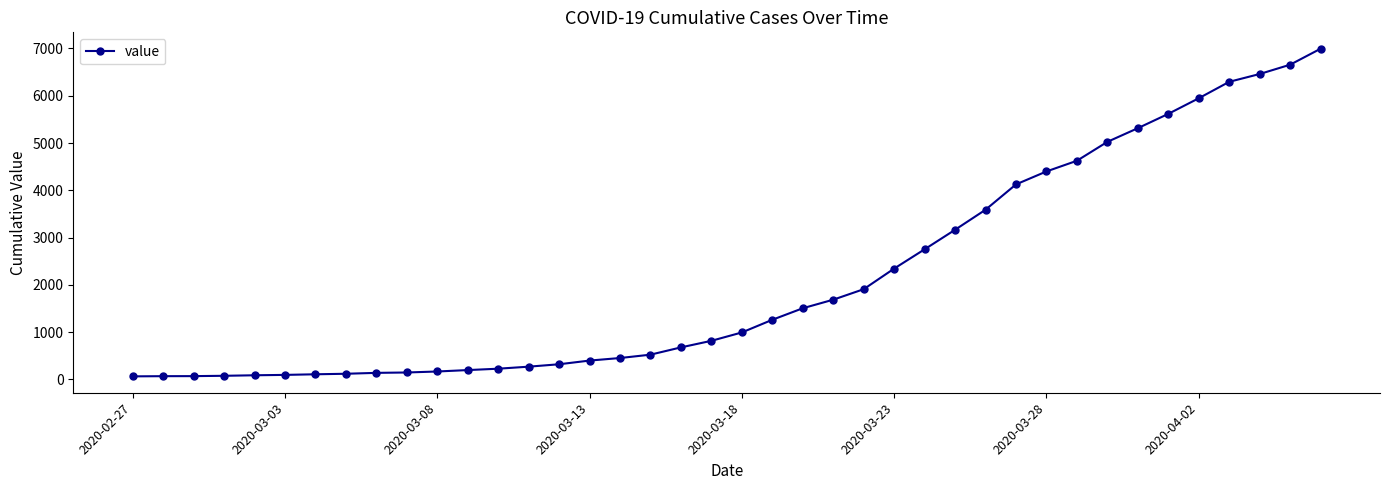

What is the difference between the maximum and minimum values?

6931